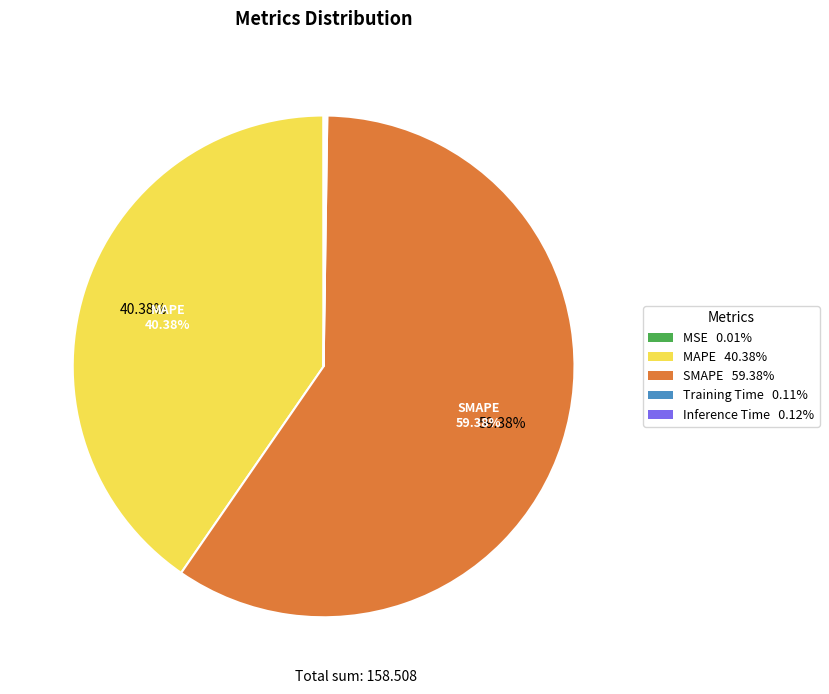

Does any single category account for the majority?

Yes